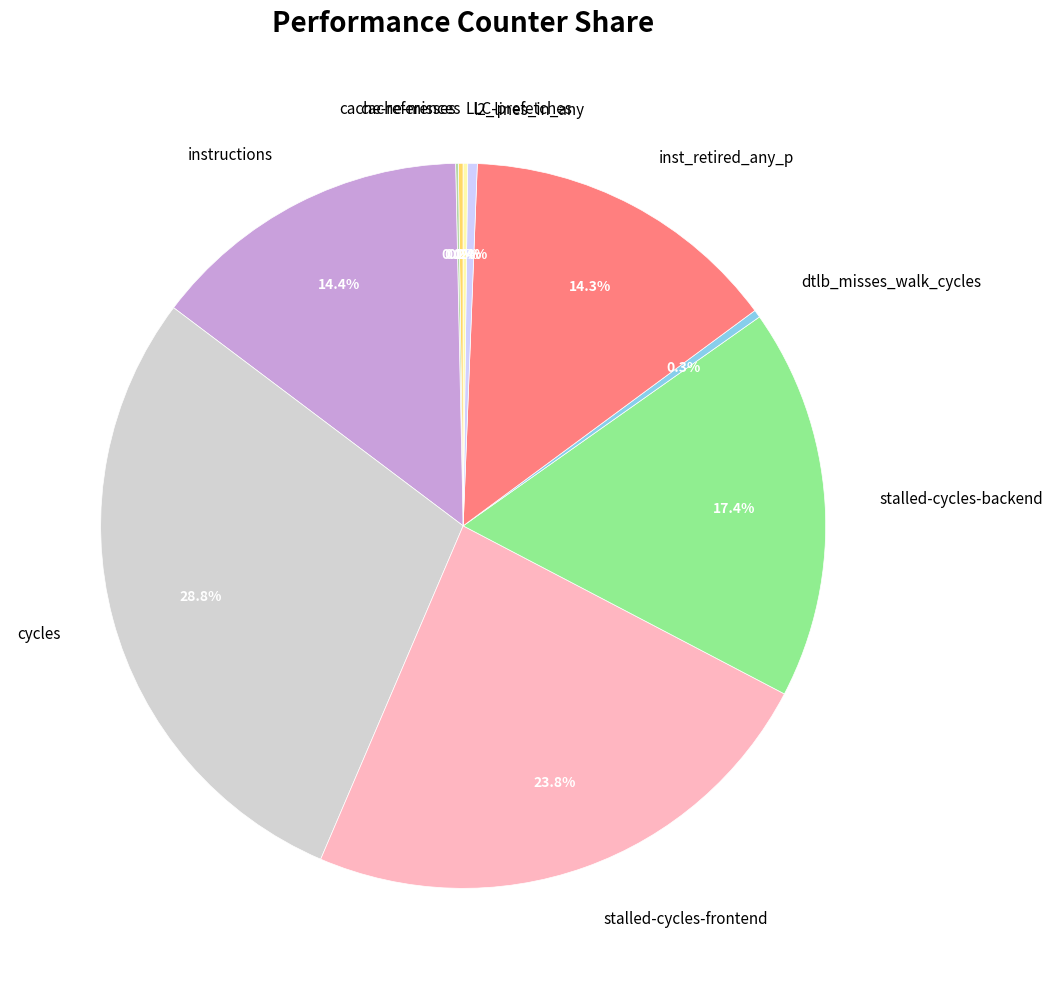

Which slice is the largest?

cycles